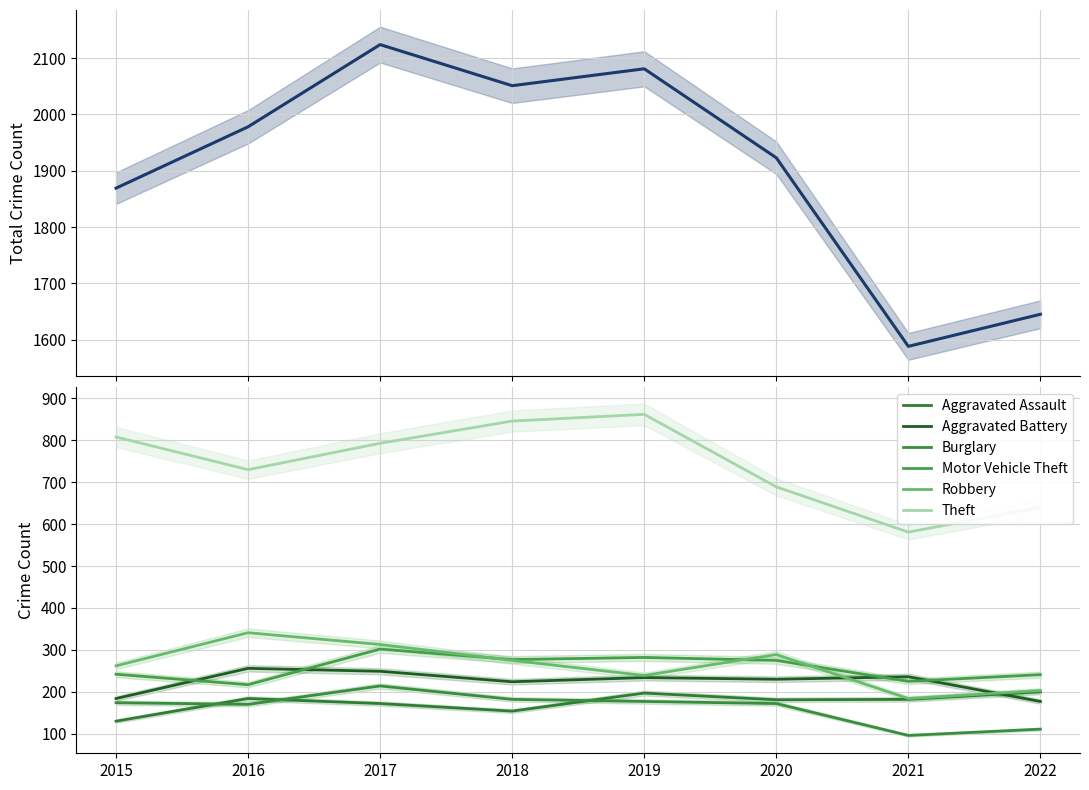

The Theft series shows 846 at 2018. True or false?

True